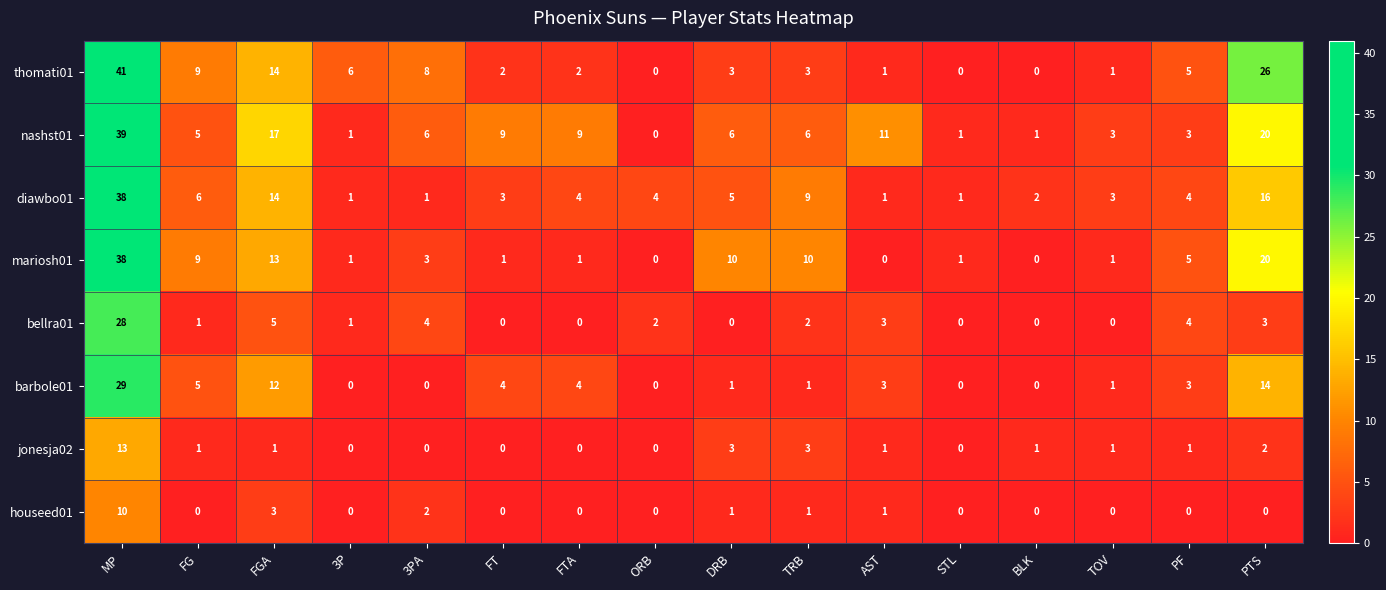

Which category has the highest value across all series?

MP